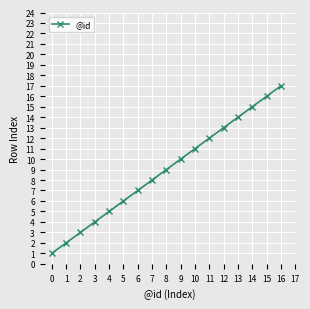

At which category does the chart reach its minimum across all series?

0